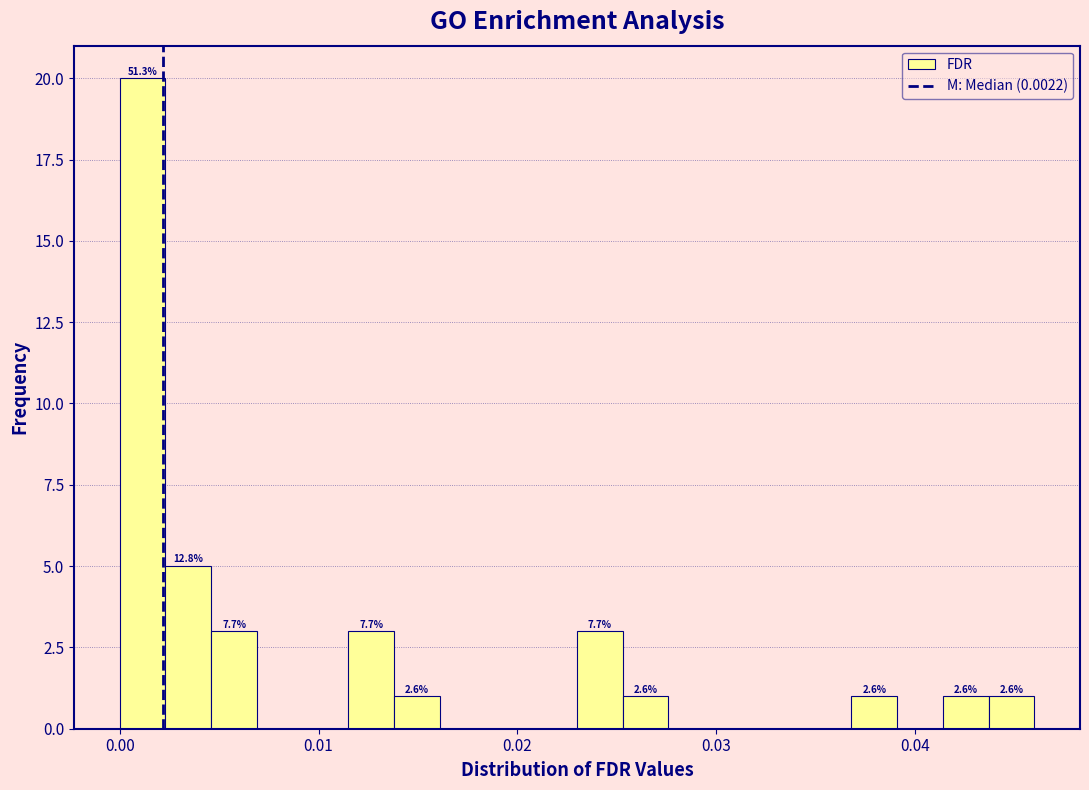

Read against the x-axis, roughly where is the centre of the tallest bar?

0.001